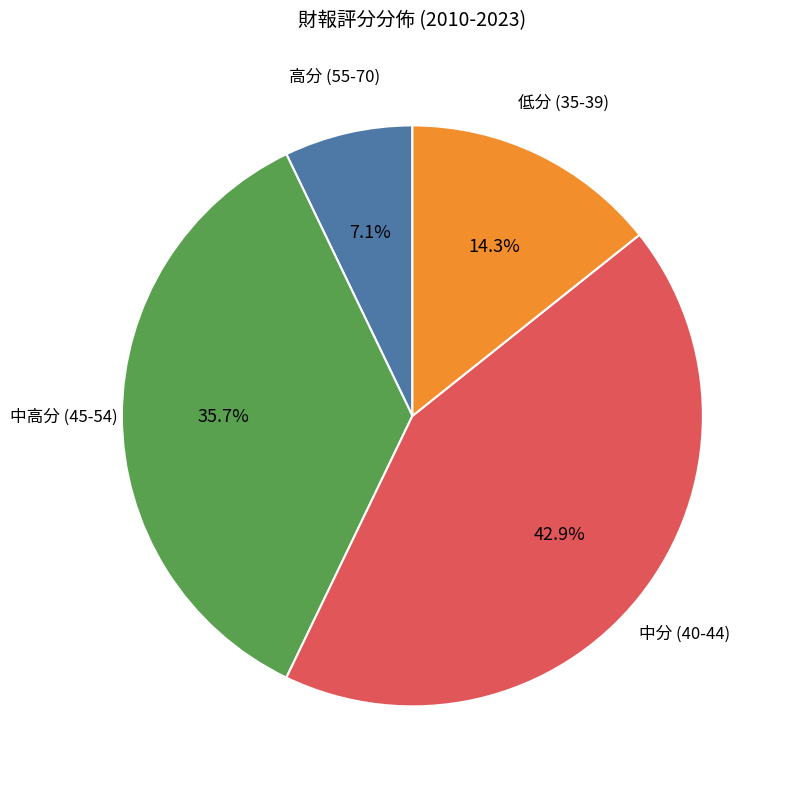

Is there any slice that represents more than half of the pie?

No